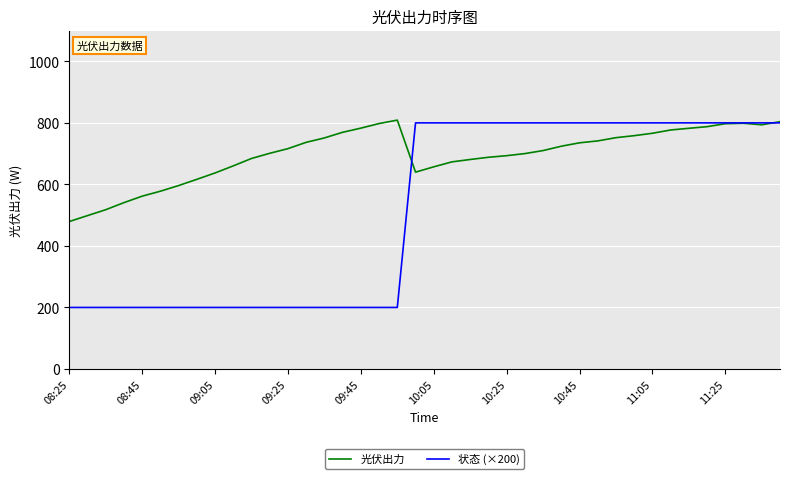

Does the chart display data point markers on the line(s)?

No